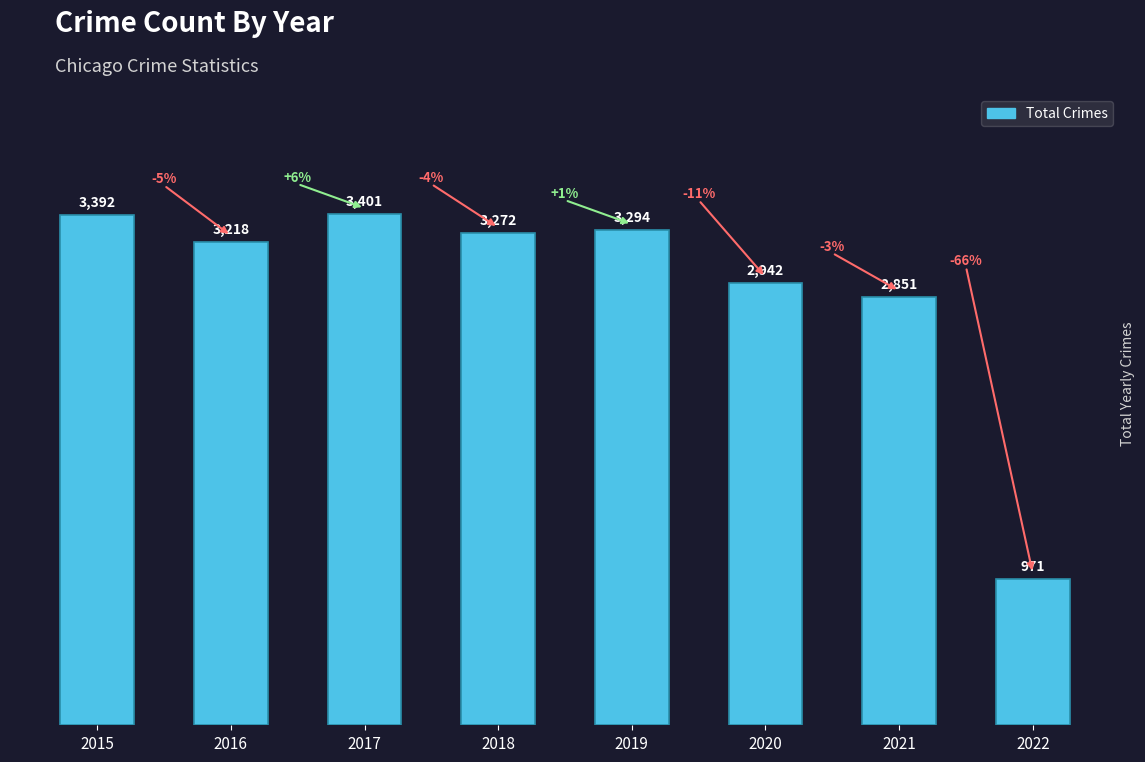

Rank the categories by value from highest to lowest.

2017, 2015, 2019, 2018, 2016, 2020, 2021, 2022